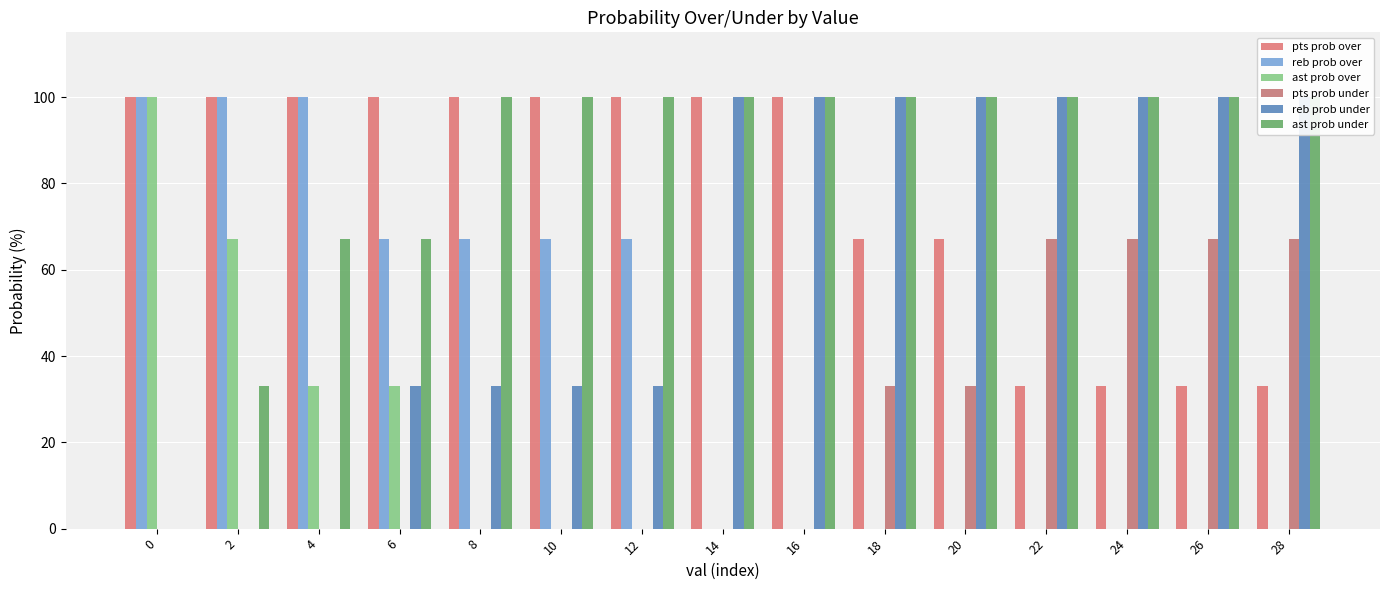

Which category has the lowest value in the ast prob over series?

8